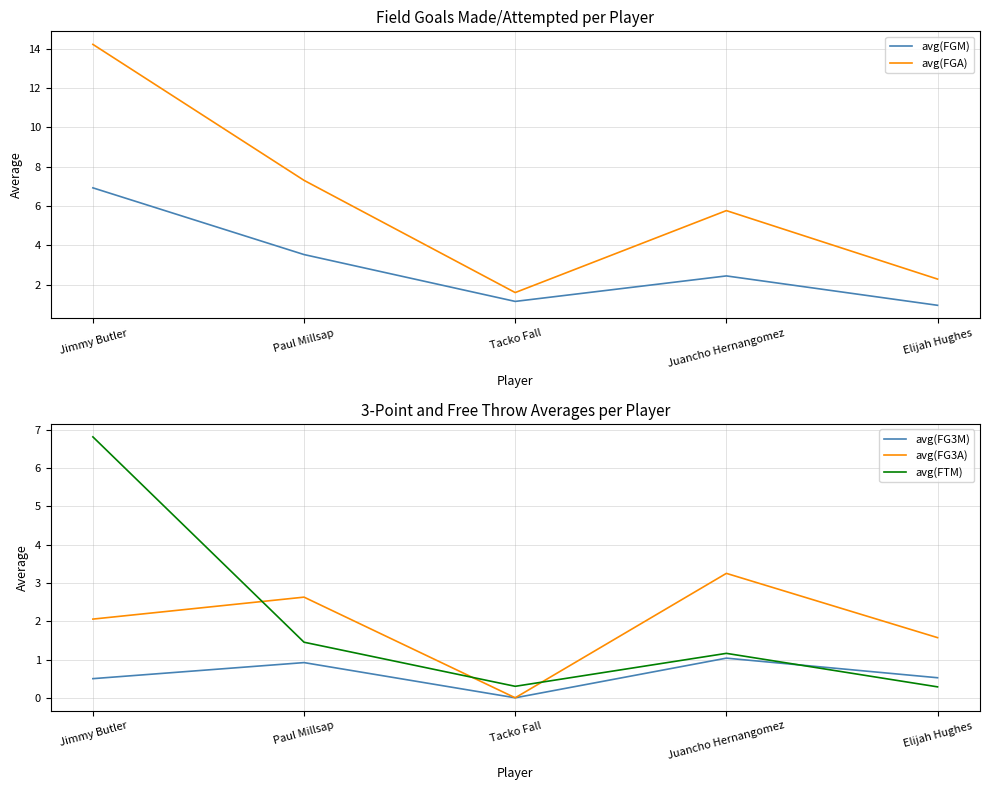

Reading left to right, list all the values displayed in this chart.

avg(FGM): Jimmy Butler=6.9	Paul Millsap=3.5	Tacko Fall=1.1	Juancho Hernangomez=2.4	Elijah Hughes=1.0
avg(FGA): Jimmy Butler=14.2	Paul Millsap=7.3	Tacko Fall=1.6	Juancho Hernangomez=5.8	Elijah Hughes=2.3
avg(FG3M): Jimmy Butler=0.5	Paul Millsap=0.9	Tacko Fall=0.0	Juancho Hernangomez=1.0	Elijah Hughes=0.5
avg(FG3A): Jimmy Butler=2.1	Paul Millsap=2.6	Tacko Fall=0.0	Juancho Hernangomez=3.2	Elijah Hughes=1.6
avg(FTM): Jimmy Butler=6.8	Paul Millsap=1.5	Tacko Fall=0.3	Juancho Hernangomez=1.2	Elijah Hughes=0.3